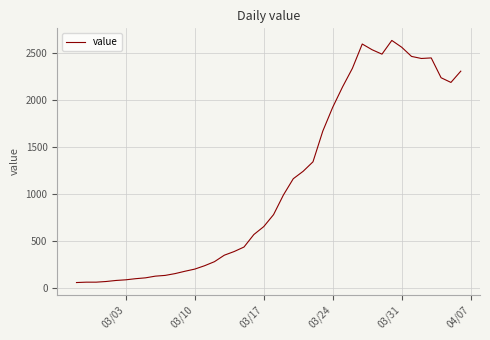

What is the difference between the maximum and minimum values?

2577